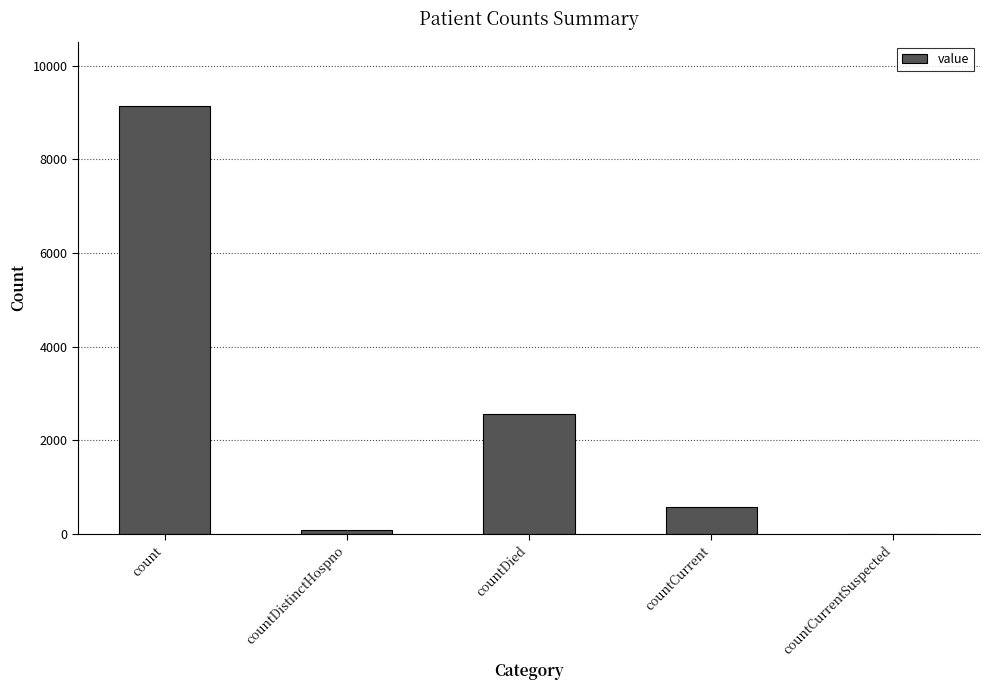

What is the change in value from count to countDied?

-6573